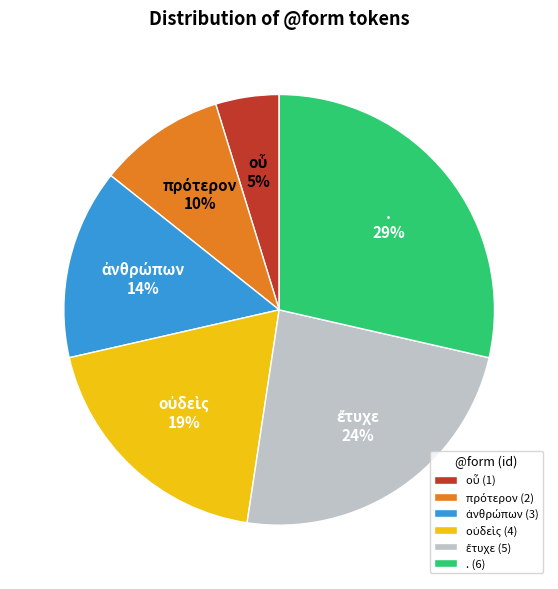

The . slice represents 17% of the pie. True or false?

False